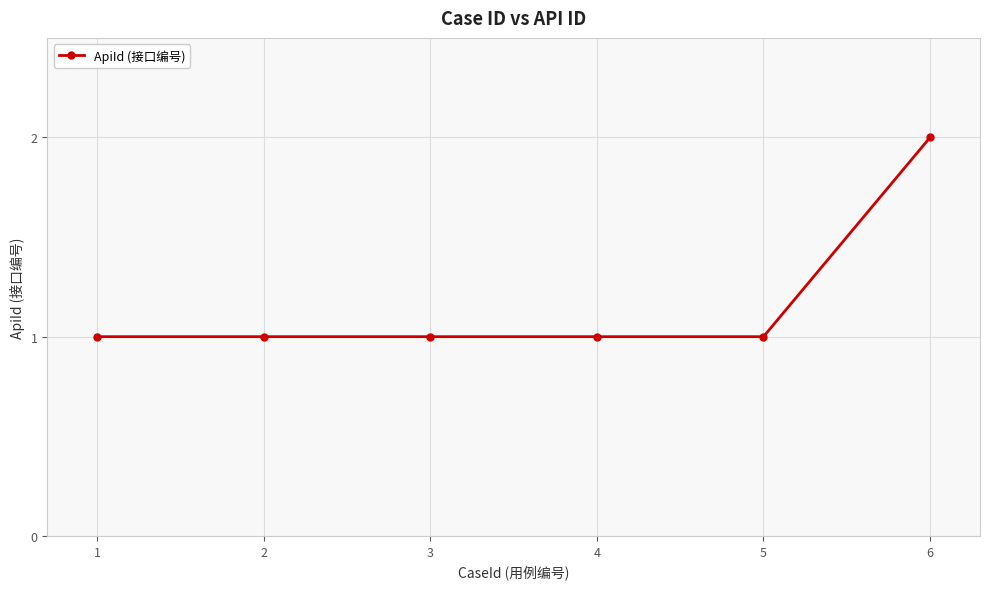

How many values are between 1 and 2?

6